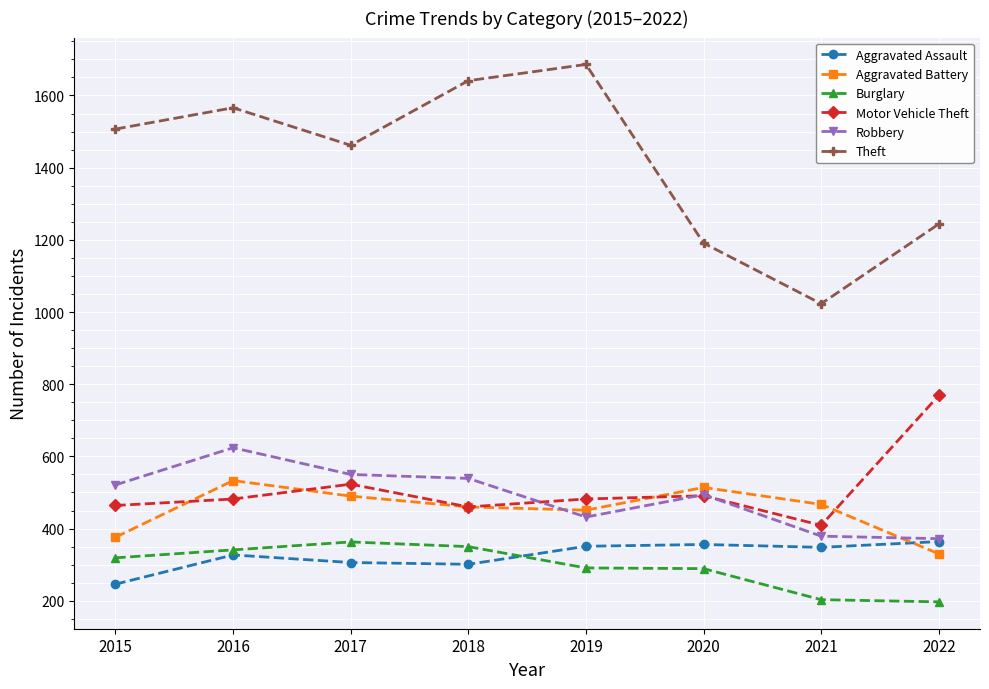

Where is the first local maximum for Motor Vehicle Theft?

2017